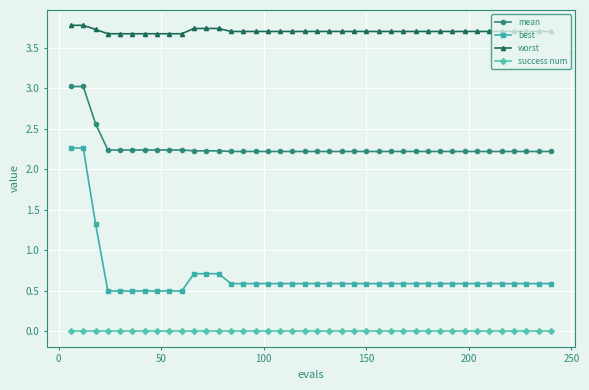

Which series has the largest total across all categories?

worst